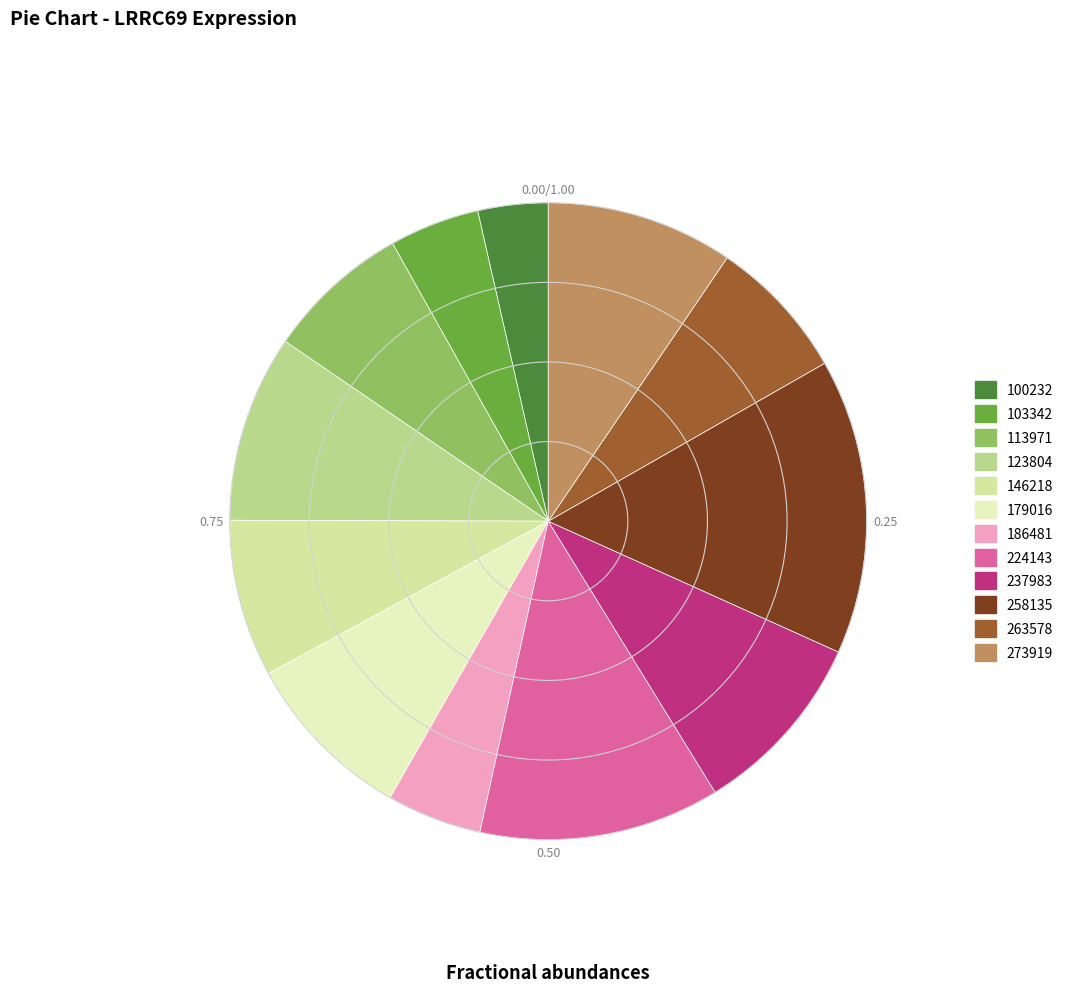

How many slices are in this pie chart?

12